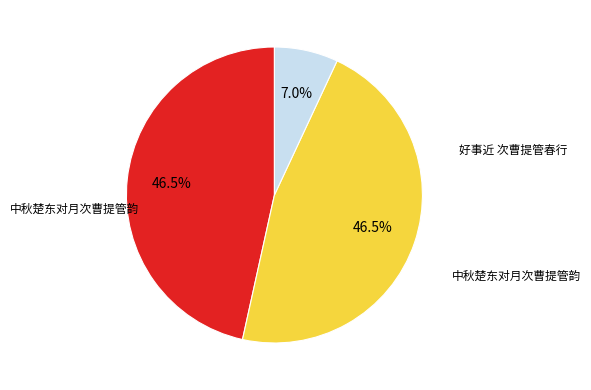

Does any single category account for the majority?

No